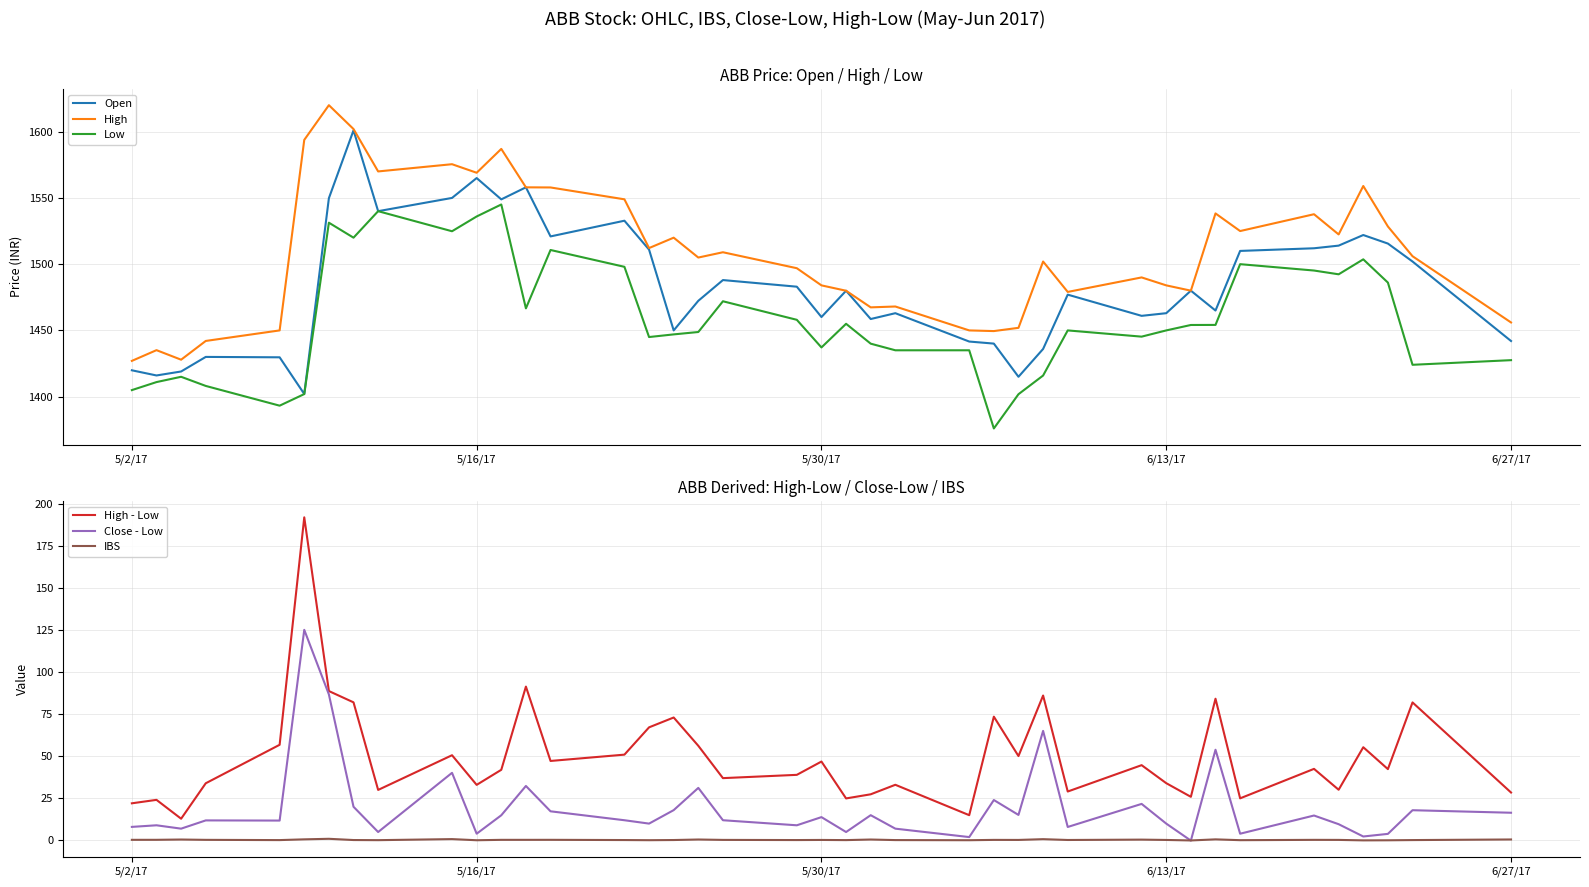

Reading left to right, list all the values displayed in this chart.

Open: 1419.9	1416.0	1419.0	1430.0	1429.7	1402.0	1549.8	1601.0	1540.0	1550.0	1565.0	1548.9	1558.0	1521.0	1532.8	1511.0	1450.0	1472.3	1488.0	1483.0	1460.1	1480.0	1458.6	1463.0	1441.6	1440.0	1415.0	1436.0	1477.0	1461.0	1463.0	1480.0	1465.0	1510.0	1512.0	1514.0	1522.0	1515.5	1502.0	1442.0
High: 1427.0	1435.1	1427.9	1442.0	1450.0	1593.8	1620.0	1602.0	1570.0	1575.5	1569.0	1587.0	1558.0	1557.9	1549.0	1512.2	1520.0	1505.0	1509.0	1497.0	1484.0	1480.0	1467.4	1468.0	1450.0	1449.5	1452.0	1502.0	1479.0	1490.0	1484.0	1480.0	1538.3	1525.0	1537.7	1522.5	1559.0	1528.5	1506.0	1456.0
Low: 1405.0	1411.0	1415.0	1408.1	1393.2	1402.0	1531.3	1520.0	1540.0	1524.8	1536.0	1545.0	1466.7	1510.7	1498.0	1445.0	1447.0	1448.8	1472.0	1458.0	1437.2	1455.0	1440.0	1435.0	1435.0	1376.0	1401.8	1416.0	1450.0	1445.3	1450.0	1454.1	1454.2	1500.0	1495.2	1492.3	1503.7	1486.1	1424.0	1427.5
High - Low: 22.1	24.1	12.9	34.0	56.8	191.8	88.7	82.0	30.0	50.6	33.0	42.0	91.3	47.2	51.0	67.2	73.0	56.2	37.0	39.0	46.9	24.9	27.4	33.0	15.0	73.5	50.1	86.0	29.1	44.7	34.0	25.9	84.2	25.0	42.5	30.1	55.4	42.4	82.0	28.4
Close - Low: 8.1	9.0	7.0	11.9	11.8	125.0	86.7	20.0	5.0	40.1	4.0	14.9	32.4	17.3	12.0	10.0	18.0	31.2	12.0	9.0	13.8	5.0	15.0	7.0	2.0	24.0	15.2	65.0	8.0	21.7	10.0	-0.1	53.9	4.0	14.8	9.7	2.4	3.9	17.9	16.4
IBS: 0.4	0.4	0.5	0.4	0.2	0.7	1.0	0.2	0.2	0.8	0.1	0.4	0.4	0.4	0.2	0.1	0.2	0.6	0.3	0.2	0.3	0.2	0.5	0.2	0.1	0.3	0.3	0.8	0.3	0.5	0.3	-0.0	0.6	0.2	0.3	0.3	0.0	0.1	0.2	0.6